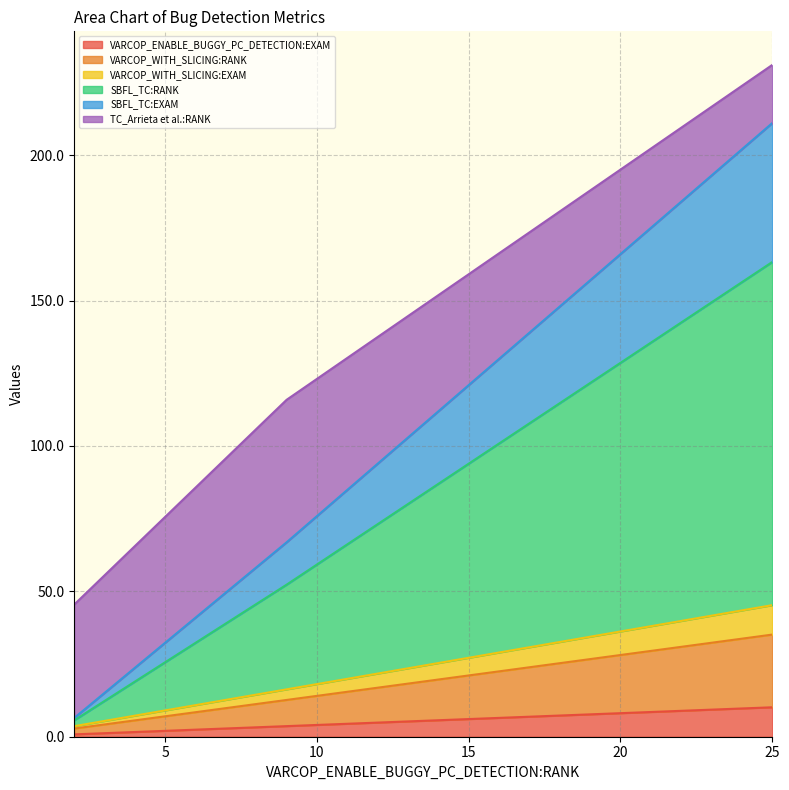

What is the difference between the maximum and minimum values in the SBFL_TC:EXAM series?

47.0